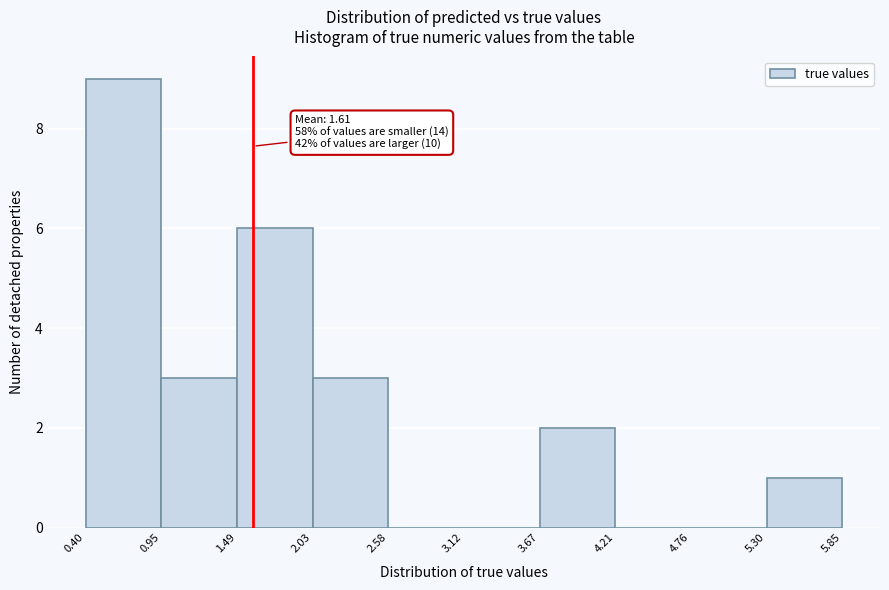

Over which range of the x-axis is the bar tallest?

0.40 to 0.95